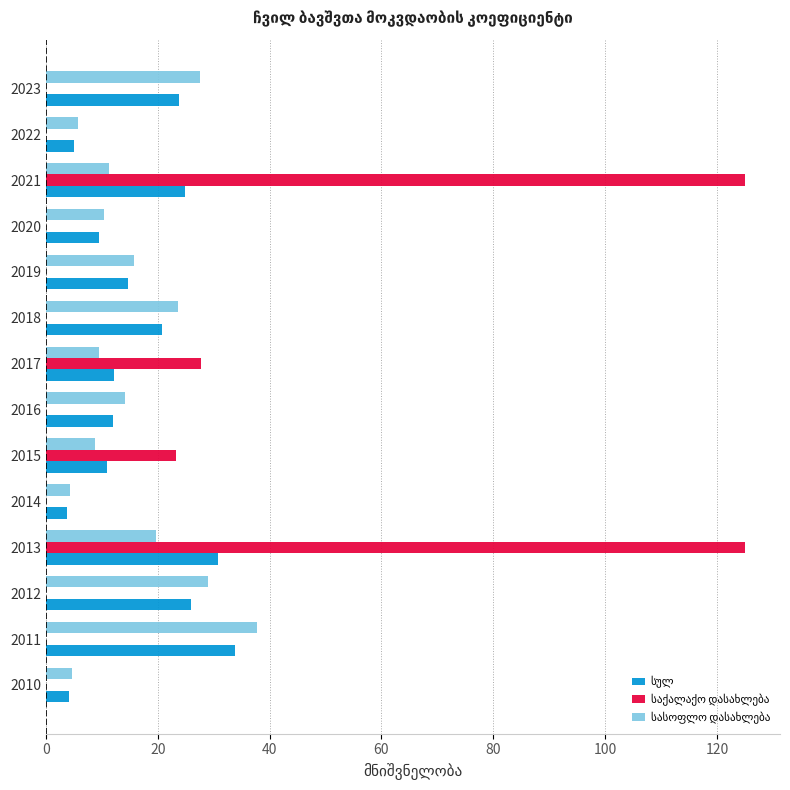

What is the total value across all series at 2014?

8.0